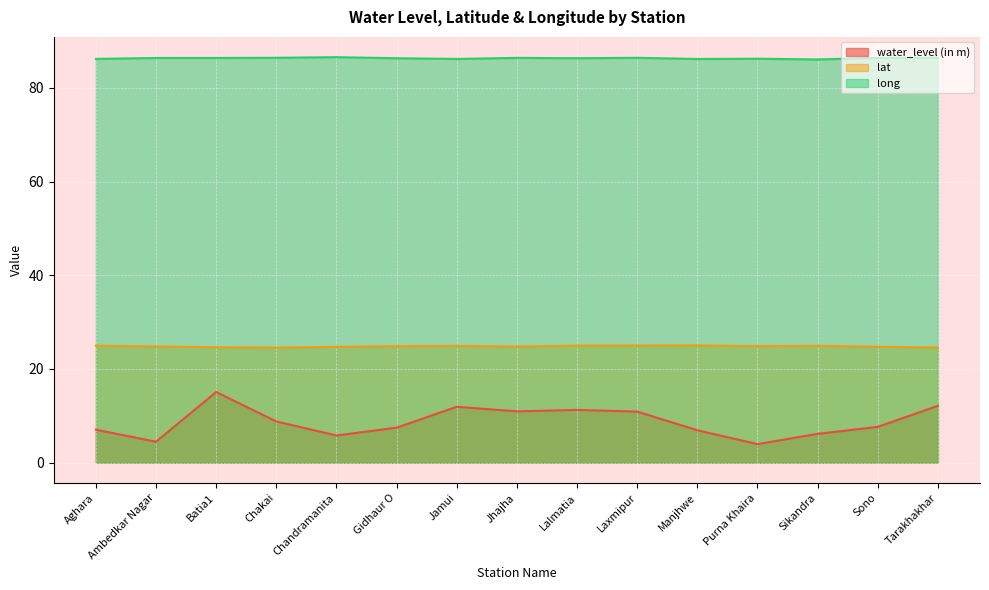

What position from the left is Chandramanita?

5